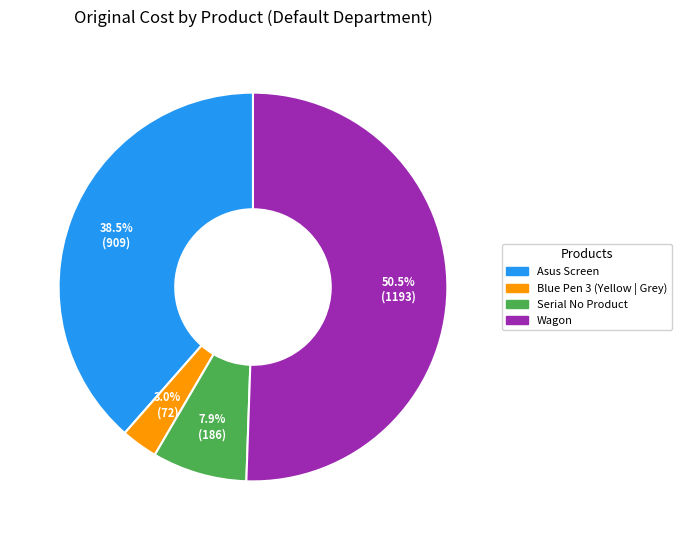

Is it true that Asus Screen is 51% of the pie?

False